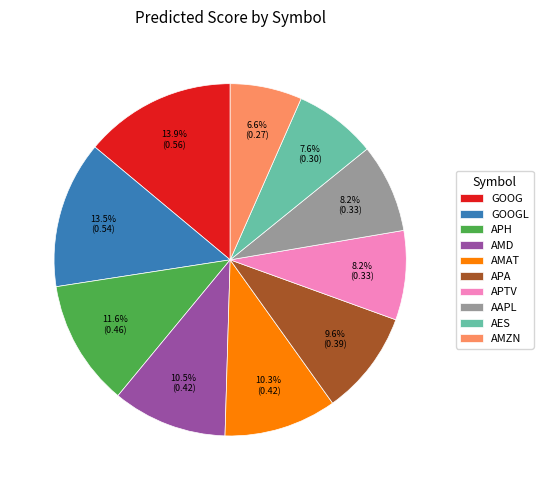

Between AMZN and AMAT, which is larger?

AMAT